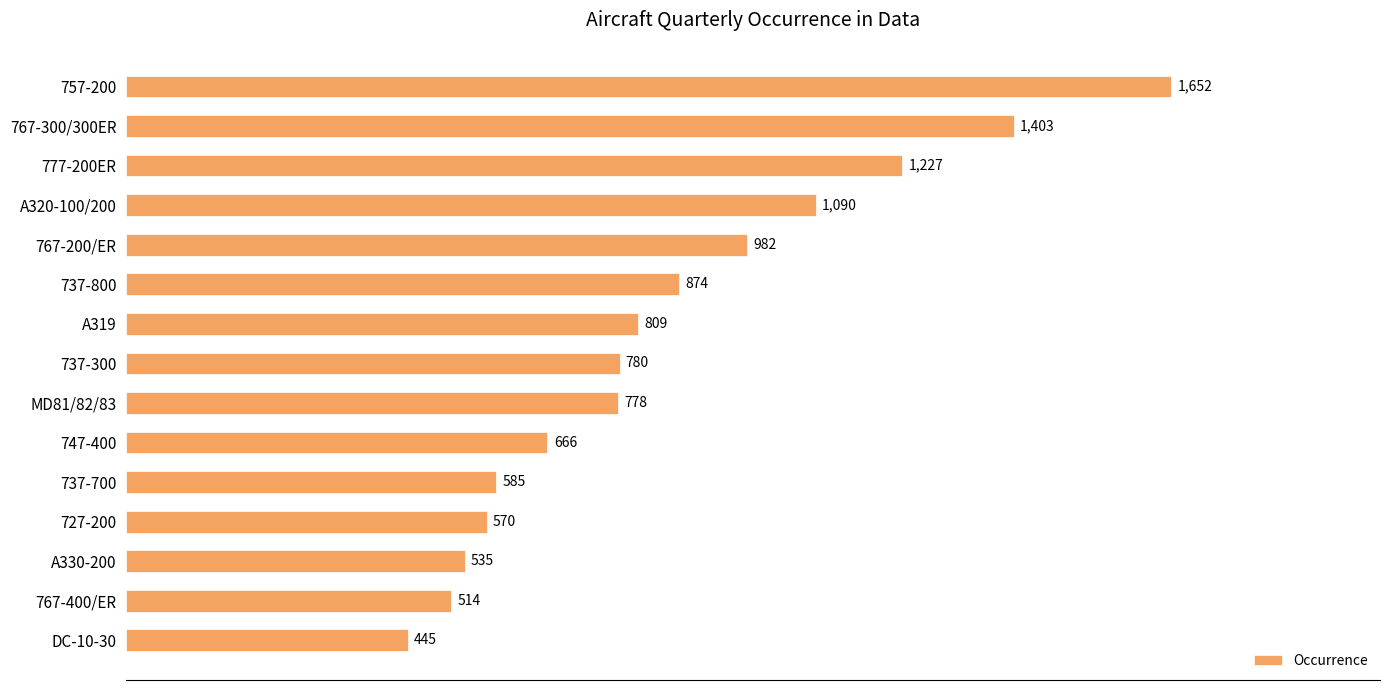

What is the average value?

861